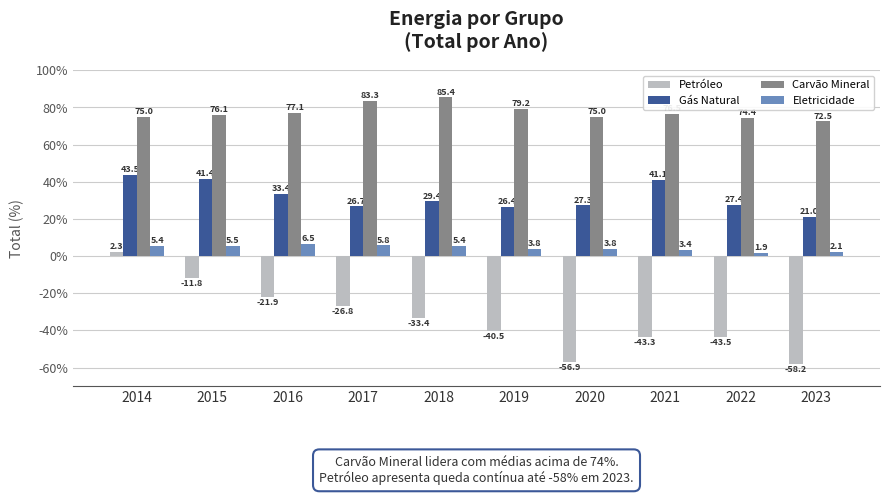

Which series has the largest total across all categories?

Carvão Mineral